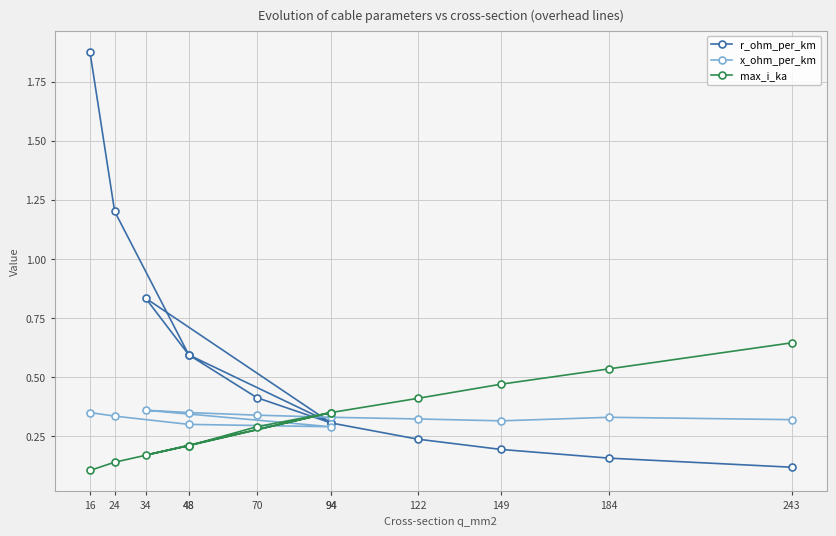

What is the average value of the x_ohm_per_km series?

0.3